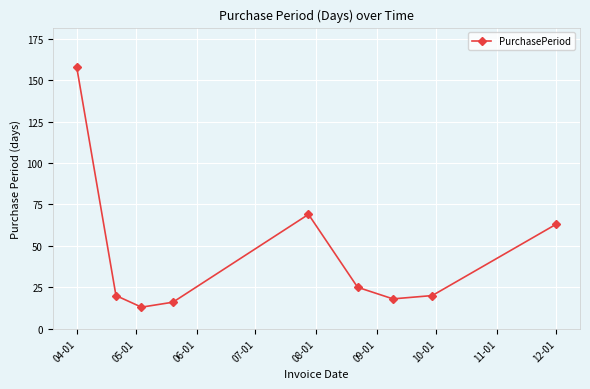

How many lines are shown in the chart?

1